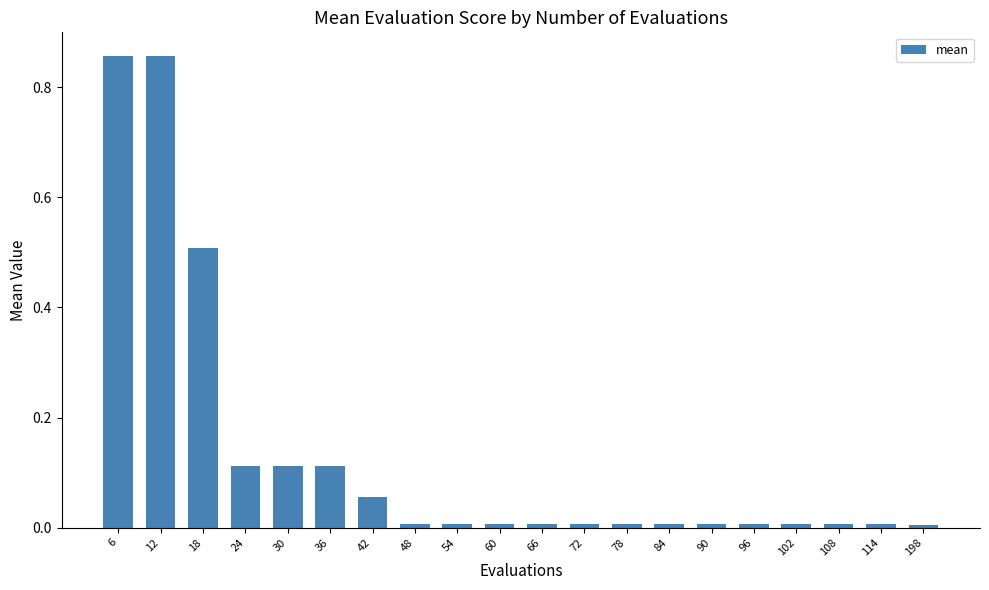

The value at 66 is 0.0. True or false?

True